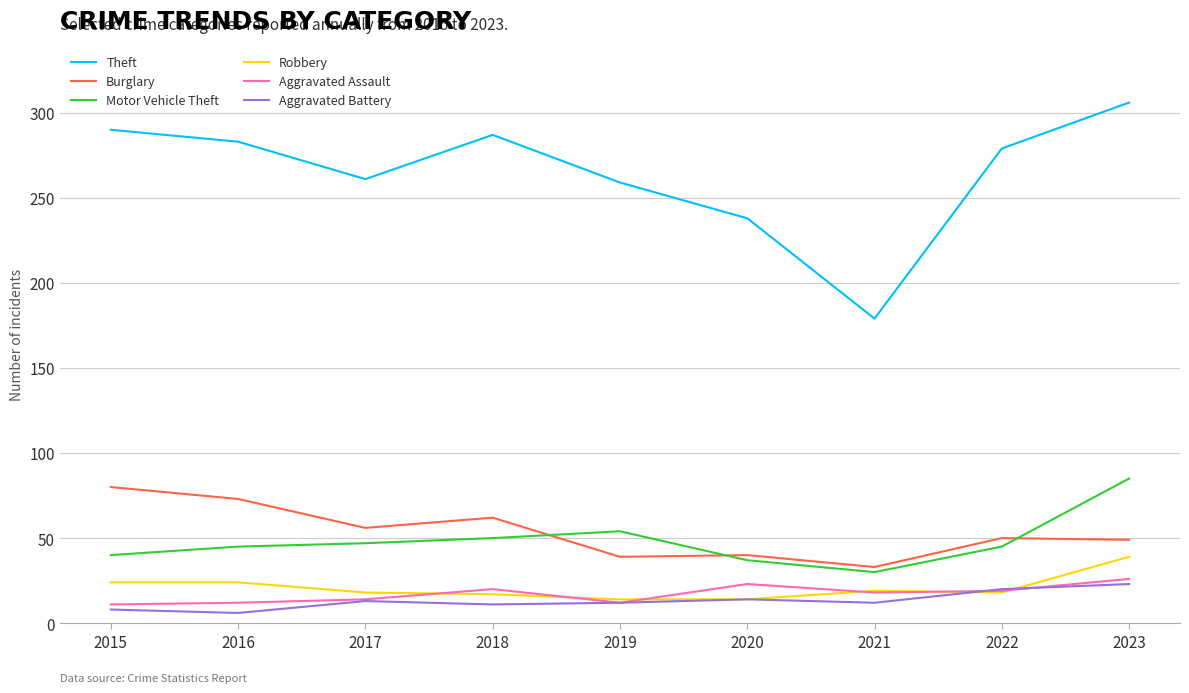

Is the value of Robbery at 2015 greater than the value of Aggravated Battery at 2016?

Yes